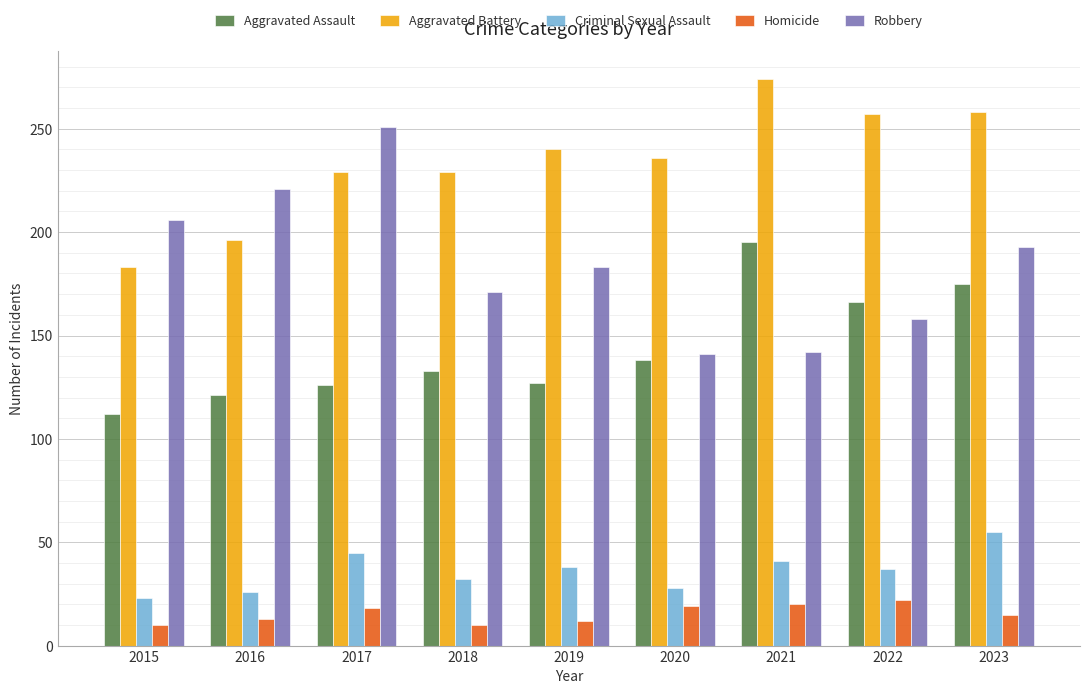

True or false: Criminal Sexual Assault has a value of 45 at 2017.

True